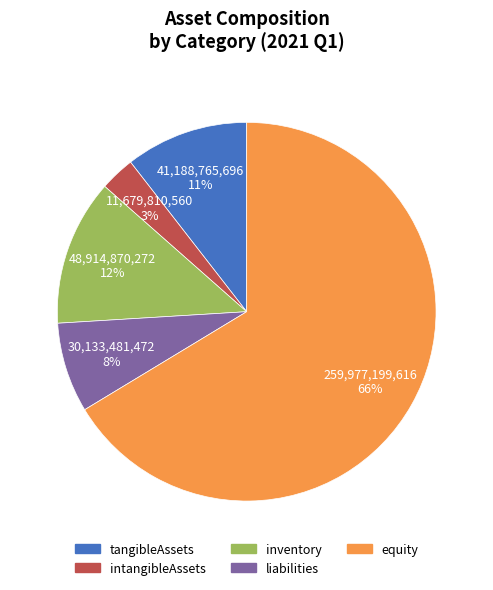

Do tangibleAssets and intangibleAssets together represent more than half of the pie?

No